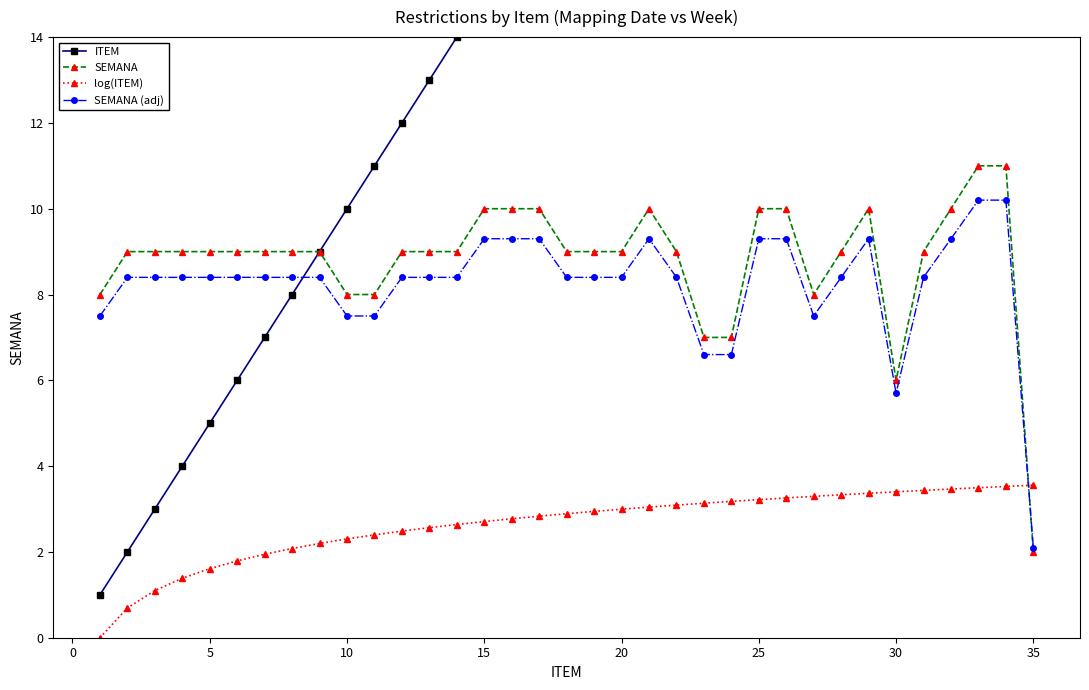

How many values in the SEMANA (adj) series are below 8?

8